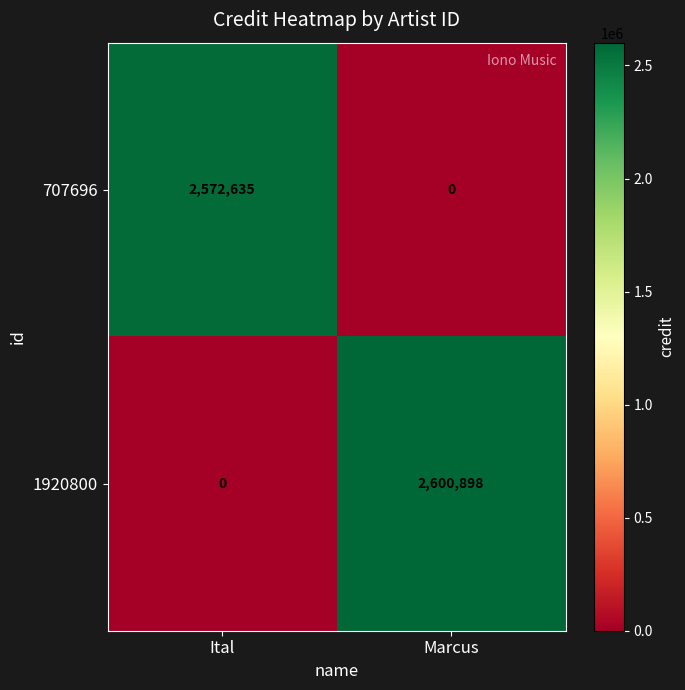

What is the difference between the 707696 values at Marcus and Ital?

2572635